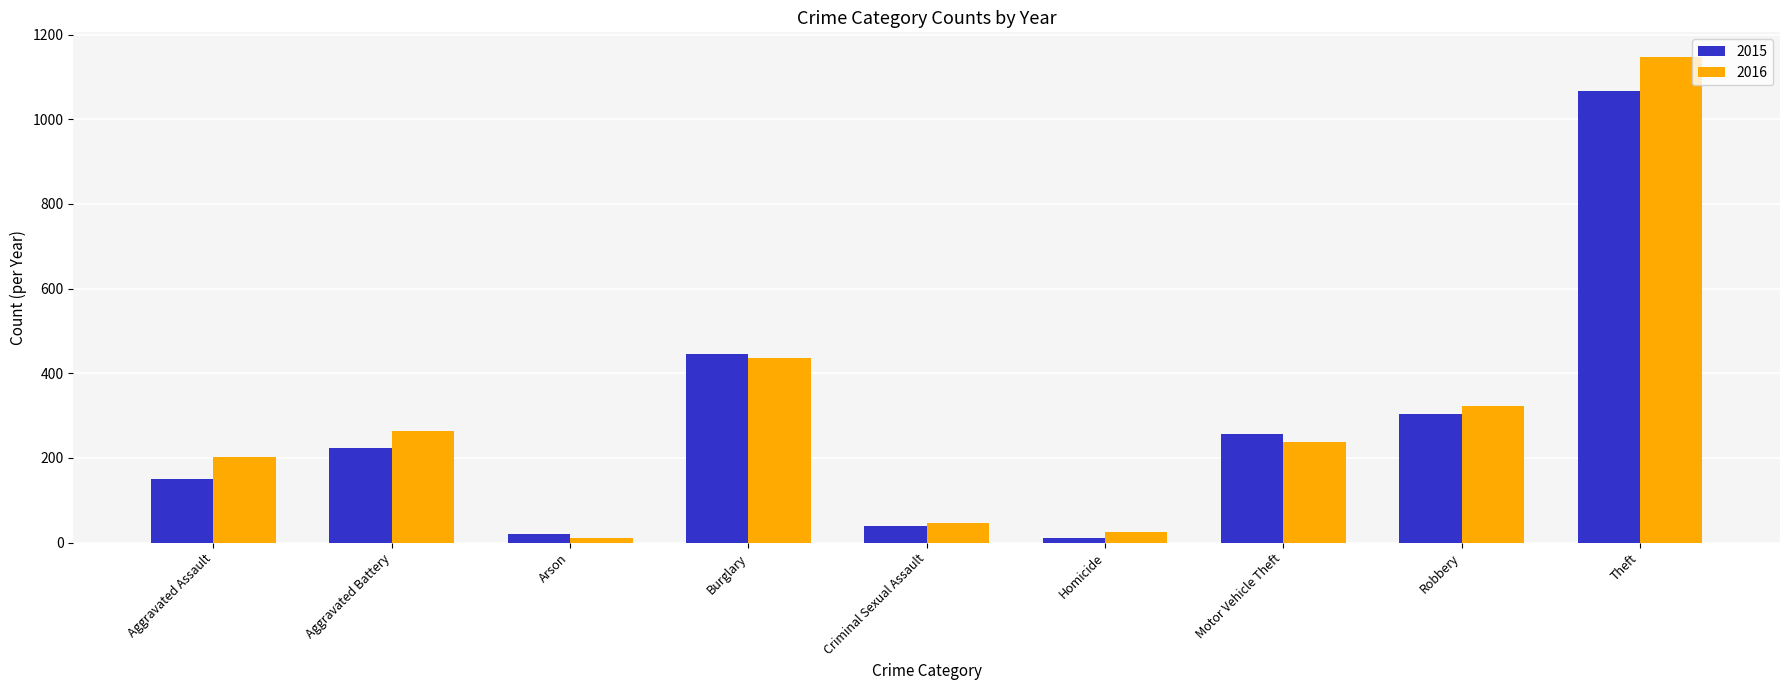

Is it true that 2015 equals 11 at Homicide?

True